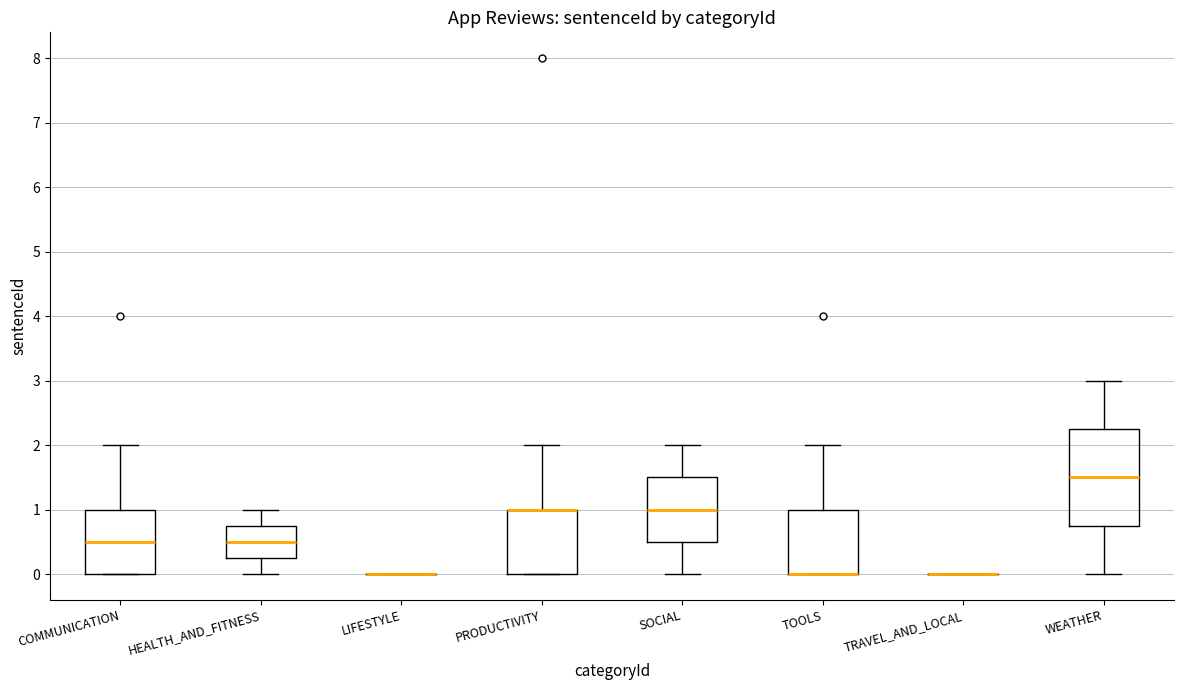

Reading left to right, read every box against the y-axis: the position of its median line, the range the box covers, and the ends of its whiskers. The values are not printed on the chart, so give them approximately, as read against the axis.

COMMUNICATION: median 0.5, box 0.0 to 1.0, whiskers 0.0 to 2.0
HEALTH_AND_FITNESS: median 0.5, box 0.3 to 0.8, whiskers 0.0 to 1.0
LIFESTYLE: box collapsed to a line at 0.0, whiskers 0.0 to 0.0
PRODUCTIVITY: median 1.0 (drawn on the box's upper edge), box 0.0 to 1.0, whiskers 0.0 to 2.0
SOCIAL: median 1.0, box 0.5 to 1.5, whiskers 0.0 to 2.0
TOOLS: median 0.0 (drawn on the box's lower edge), box 0.0 to 1.0, whiskers 0.0 to 2.0
TRAVEL_AND_LOCAL: box collapsed to a line at 0.0, whiskers 0.0 to 0.0
WEATHER: median 1.5, box 0.8 to 2.3, whiskers 0.0 to 3.0